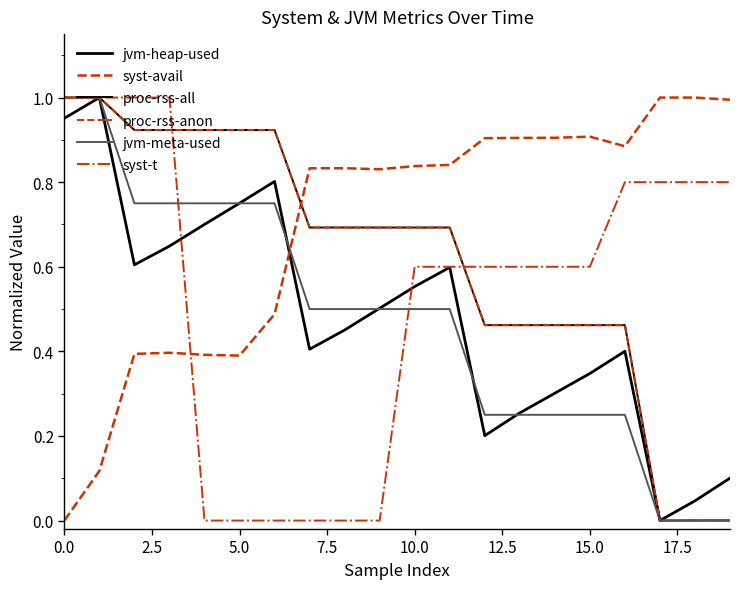

True or false: jvm-meta-used has more than 1 points higher than both neighbors.

False